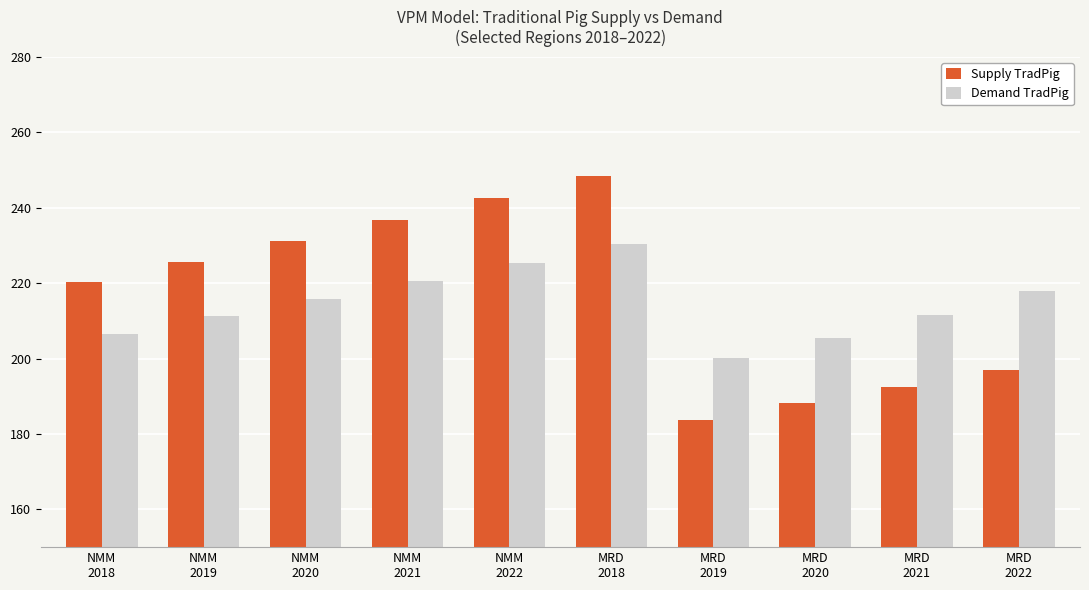

How many categories are shown in the chart?

10